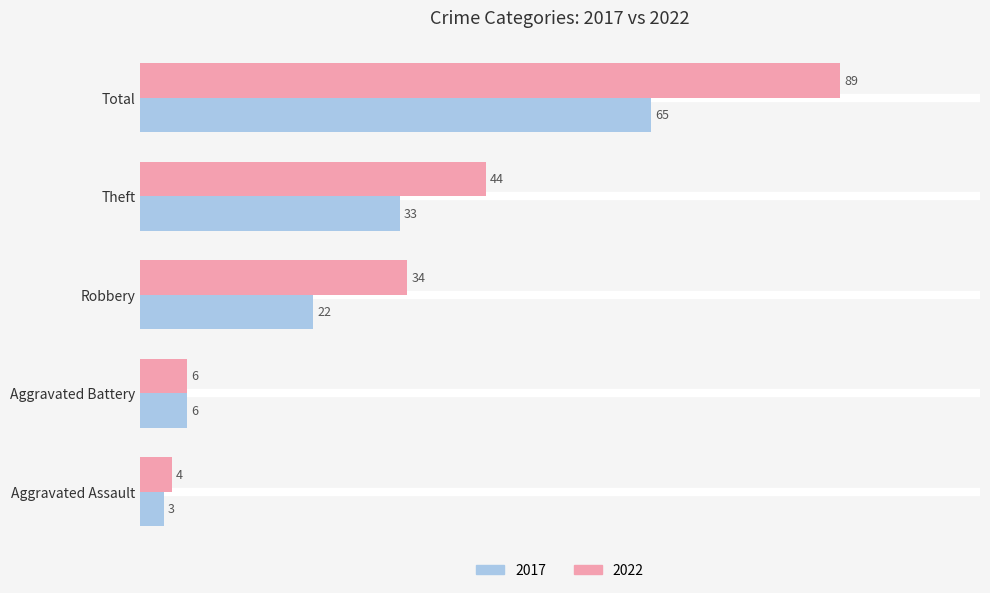

What value does the 2022 series have at Total?

89